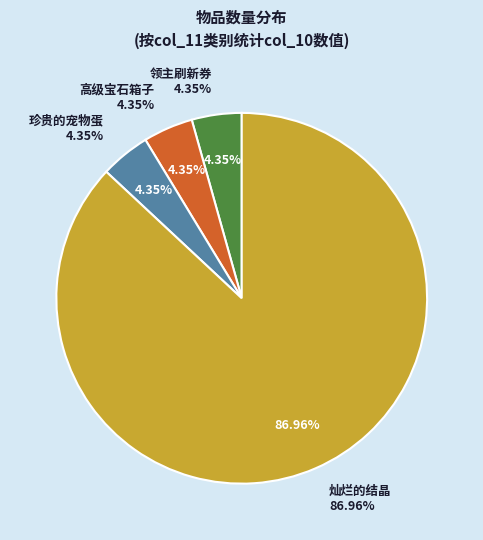

Do 领主刷新券 and 灿烂的结晶 together represent more than half of the pie?

Yes